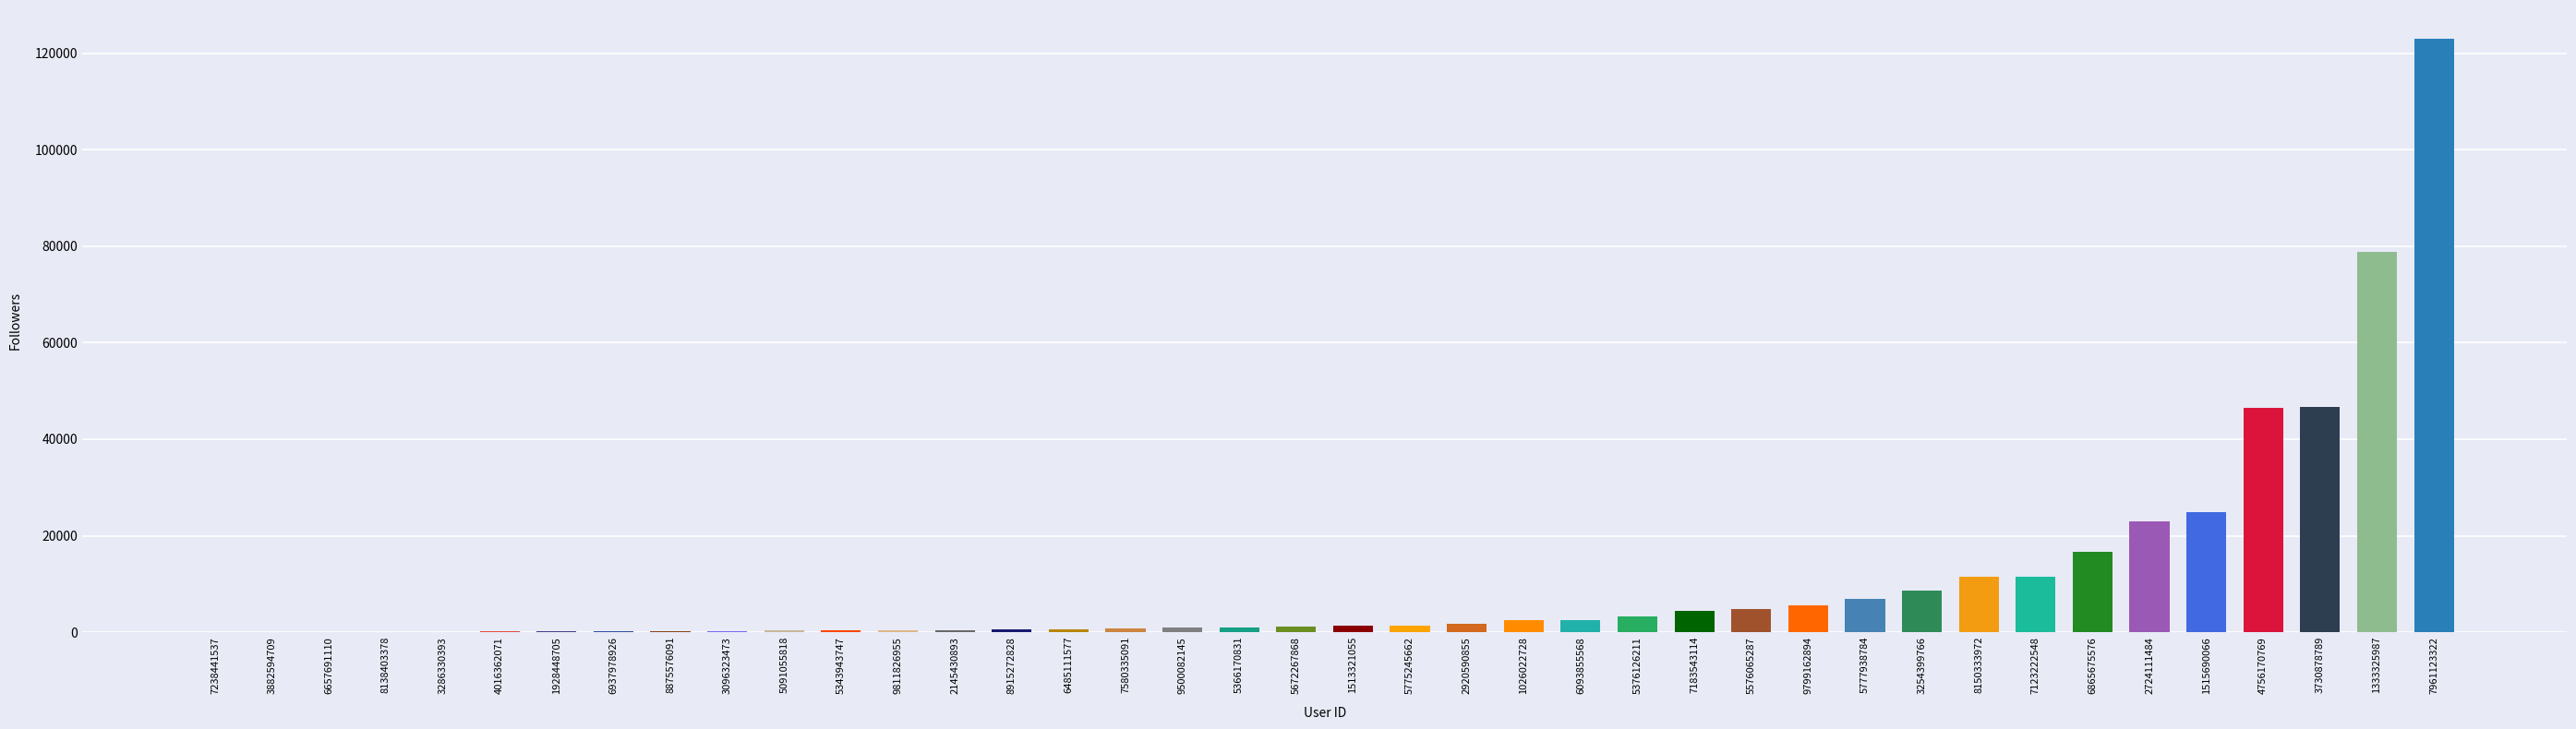

What value does the data have at 8138403378?

64